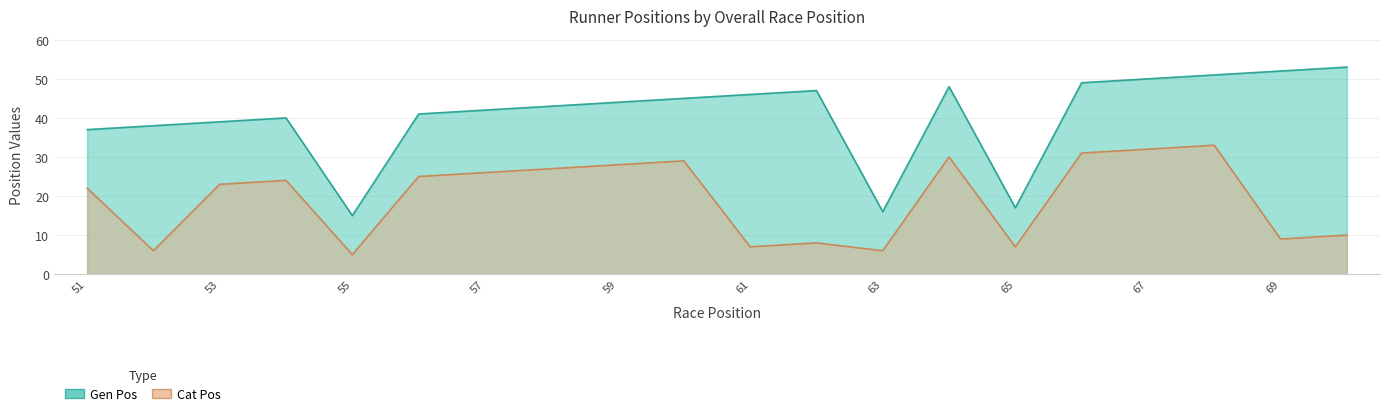

Which has a higher value, 69 or 56?

69